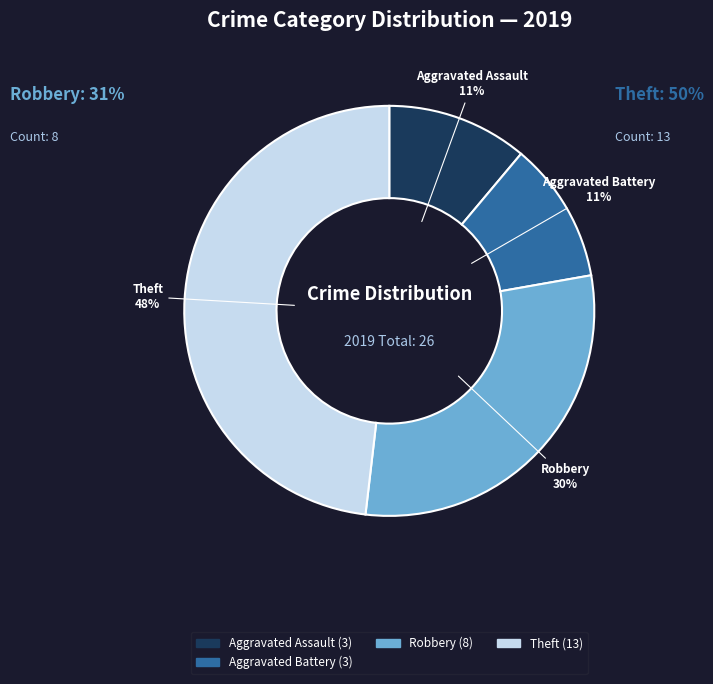

Count the number of slices in the pie.

4